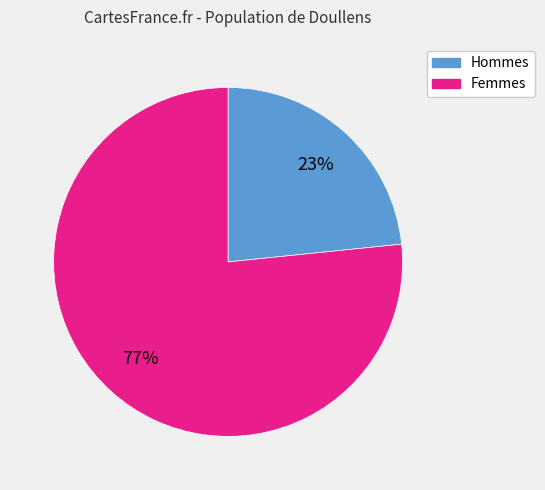

Is there a majority slice in this chart?

Yes